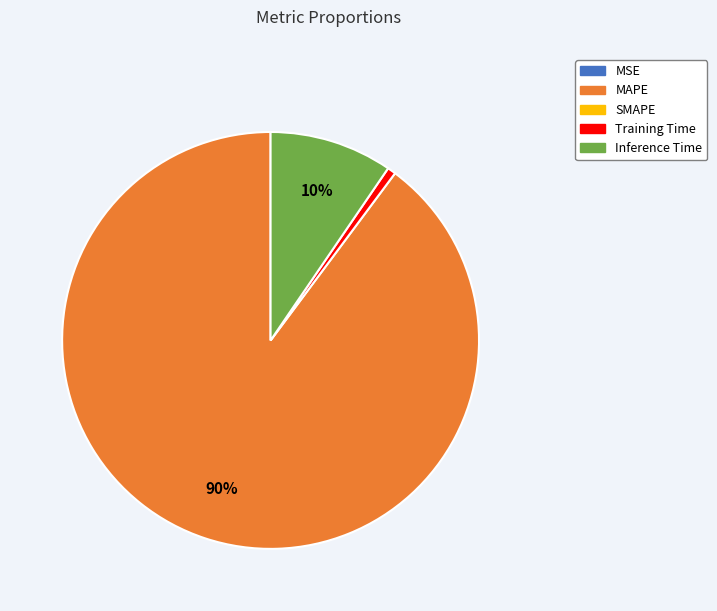

To the nearest percent, what is the average slice percentage?

25%